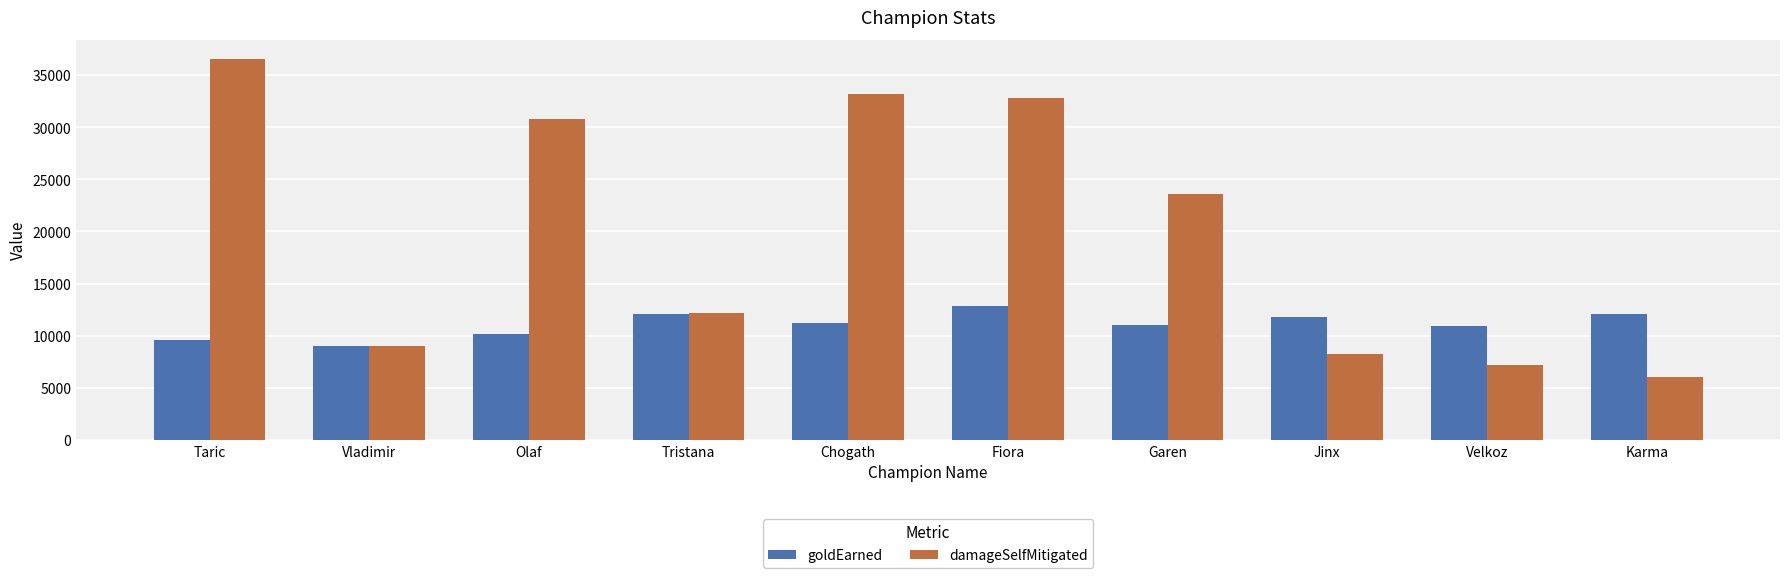

How many categories are shown in the chart?

10